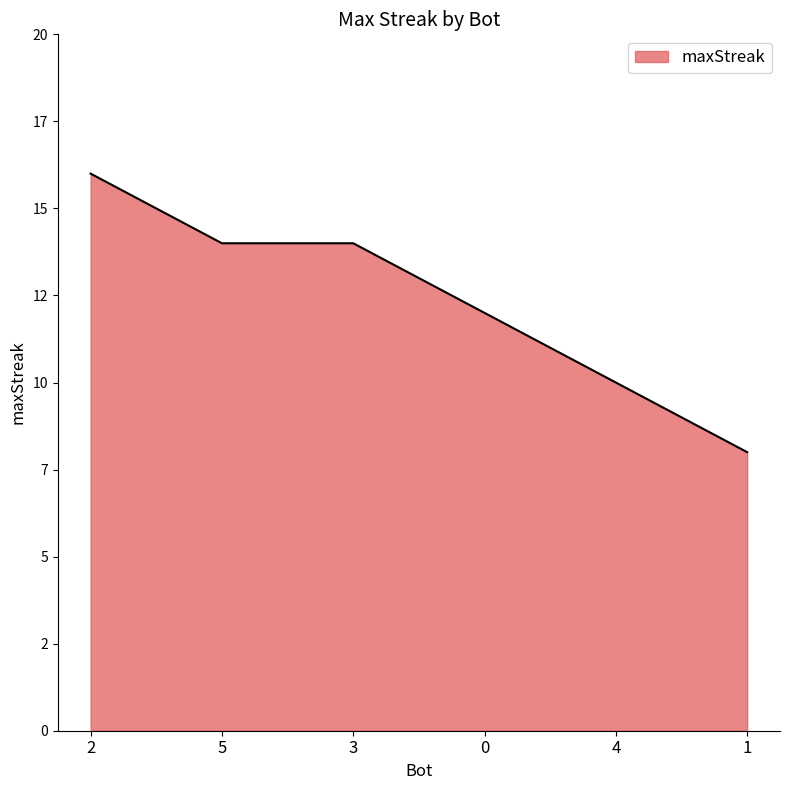

What value does the data have at 2?

16